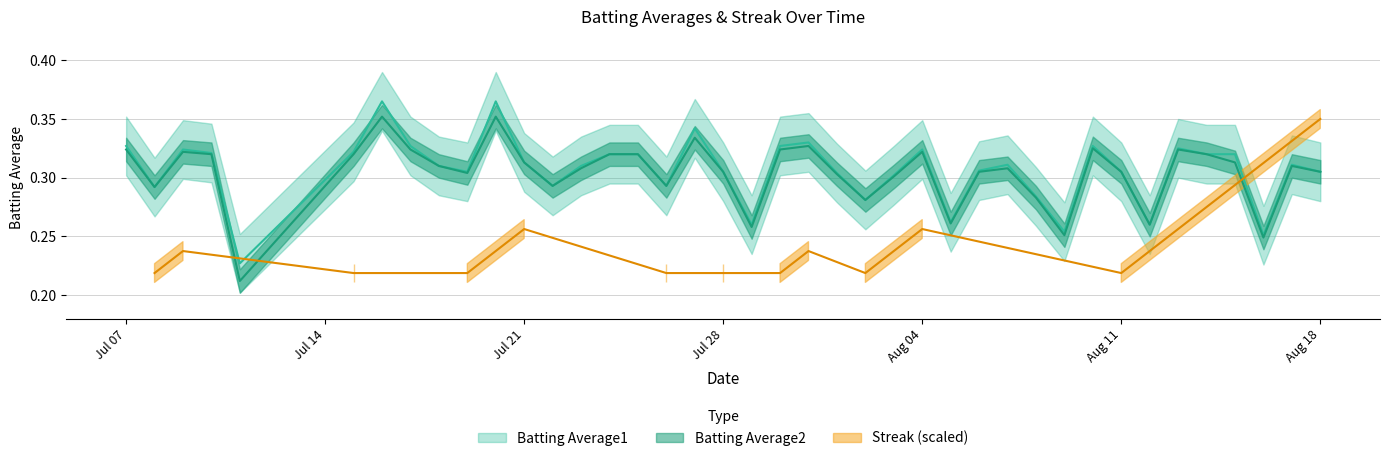

Which category has the highest value across all series?

2010-07-16